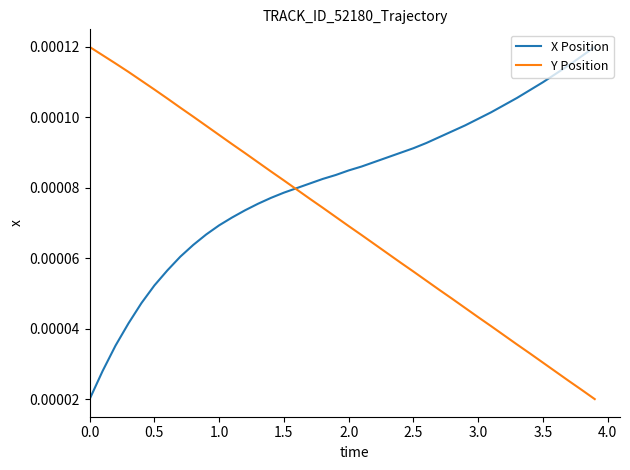

Which series has the largest total across all categories?

X Position